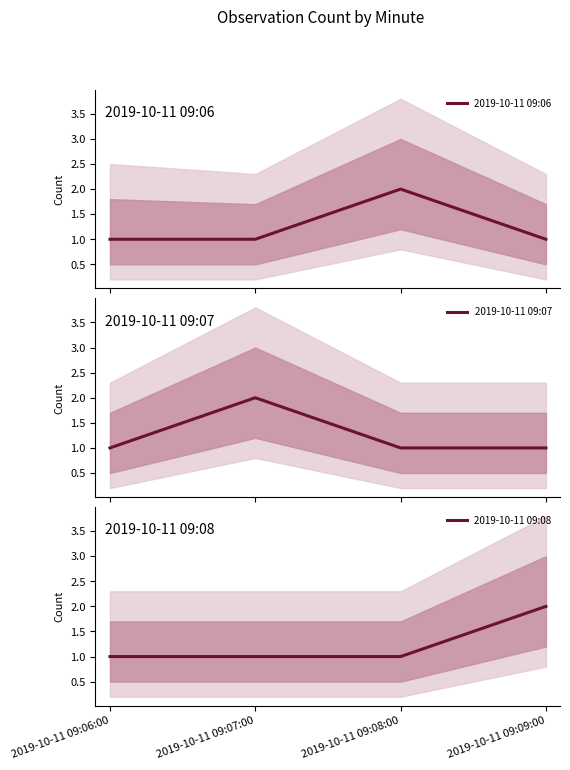

After their last crossing, which series has the higher values: 2019-10-11 09:06 or 2019-10-11 09:08?

2019-10-11 09:08